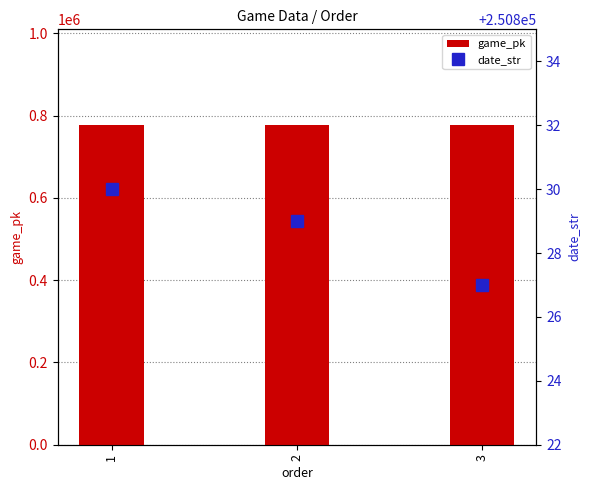

Reading left to right, what are all the values shown in this chart?

game_pk: 1=776527	2=776546	3=776567
date_str: 1=250830	2=250829	3=250827